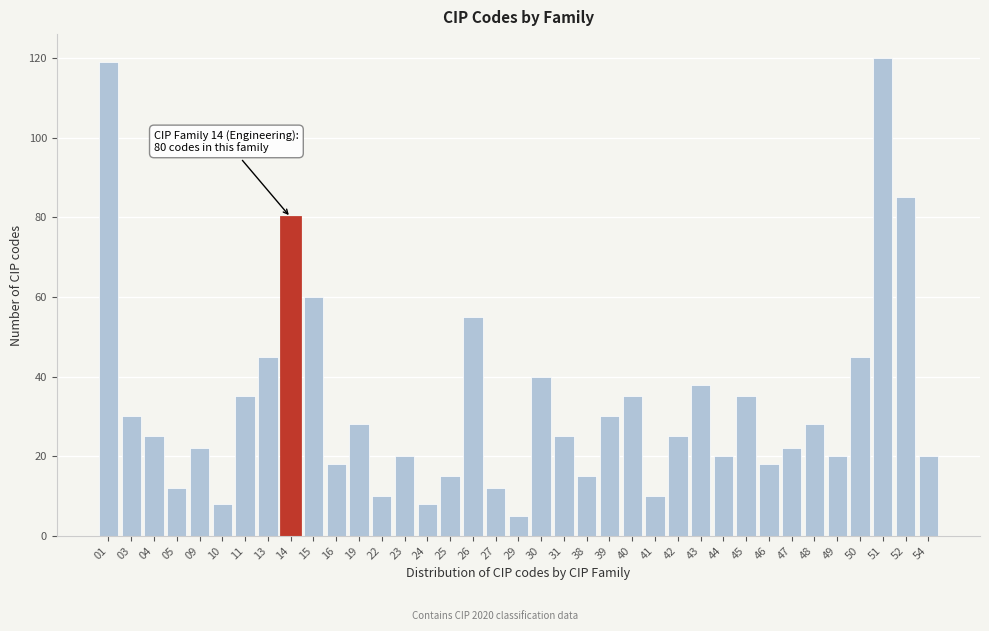

Approximately how many times larger is the value at 24 compared to 27?

0.7